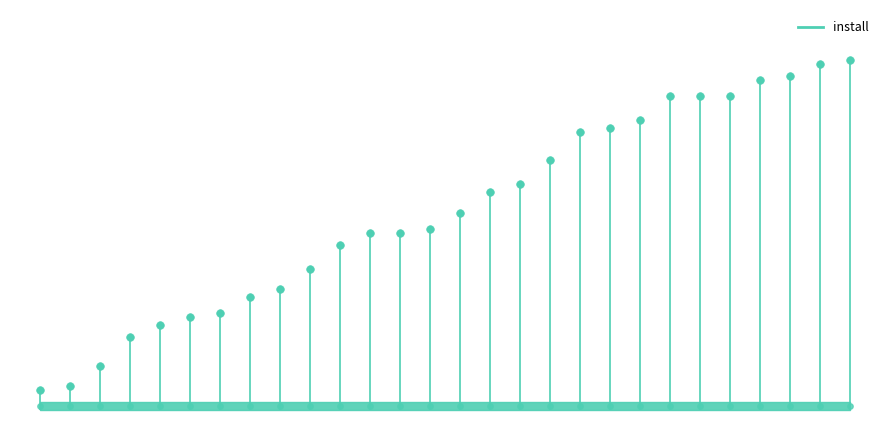

What is the change in value from 2024-12-03 to 2024-12-16?

+48